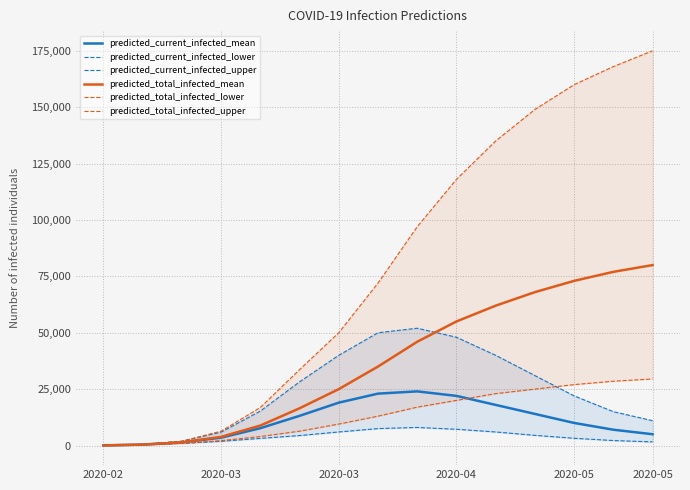

Reading right to left, transcribe all the data shown in this chart.

predicted_current_infected_mean: 5000	7000	10000	14000	18000	22000	24000	23000	19000	13146	7669	3478	1380	403	50
predicted_current_infected_lower: 1600	2200	3200	4500	6000	7200	8000	7500	6000	4411	3152	1865	951	320	40
predicted_current_infected_upper: 11000	15000	22000	31000	40000	48000	52000	50000	40000	28223	15261	5926	1903	480	60
predicted_total_infected_mean: 80000	77000	73000	68000	62000	55000	46000	35000	25000	16495	8837	3831	1380	403	50
predicted_total_infected_lower: 29500	28500	27000	25000	23000	20000	17000	13000	9500	6347	3980	2145	951	320	40
predicted_total_infected_upper: 175000	168000	160000	149000	135000	118000	97000	72000	50000	33632	16827	6346	1903	480	60